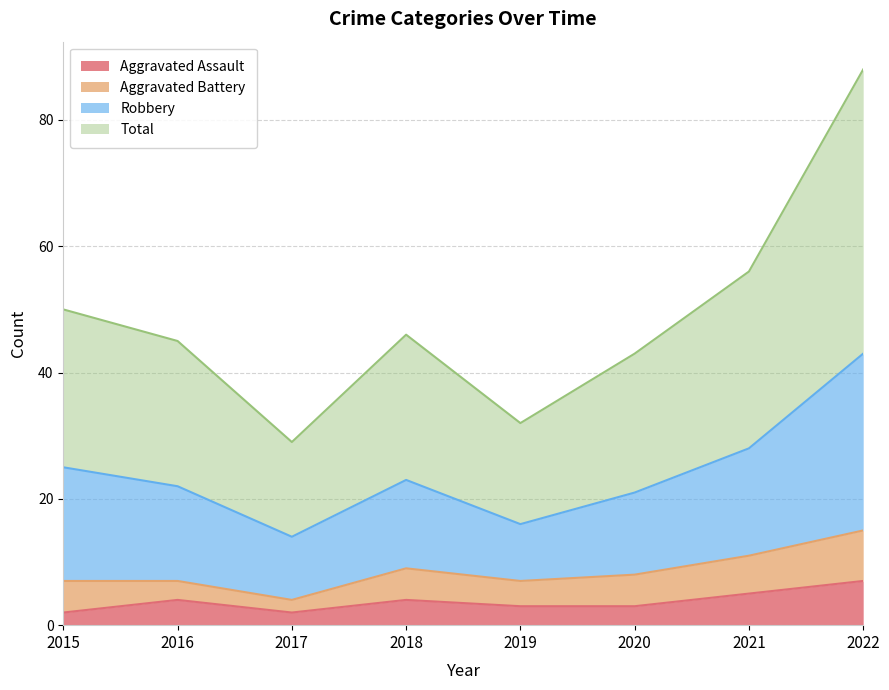

The Aggravated Assault series shows 2 at 2015. True or false?

True